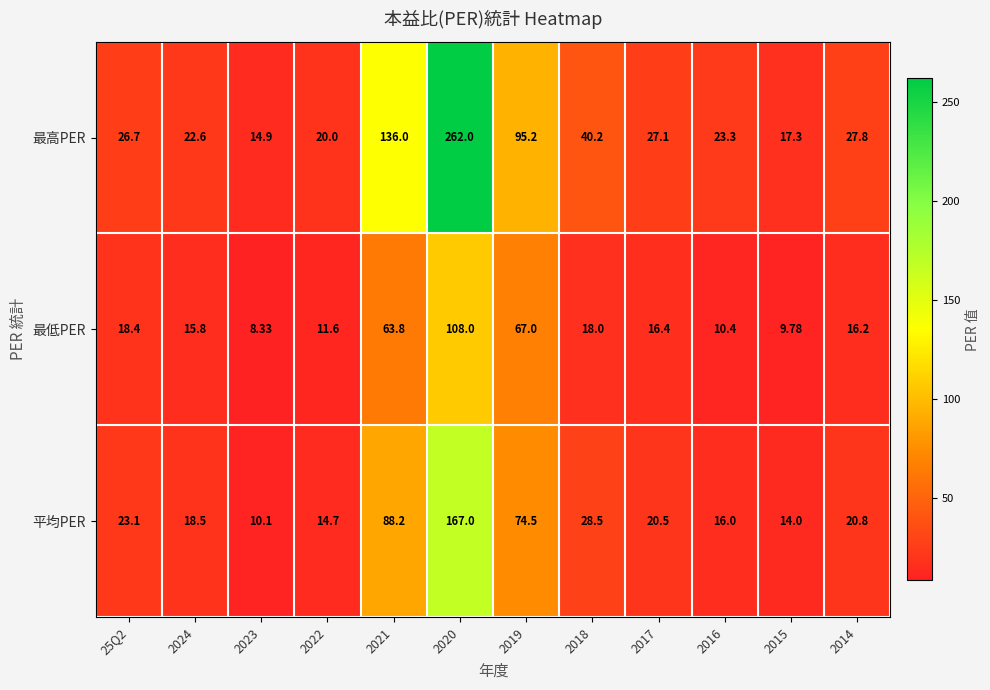

How many data points in 最低PER are above 16?

7